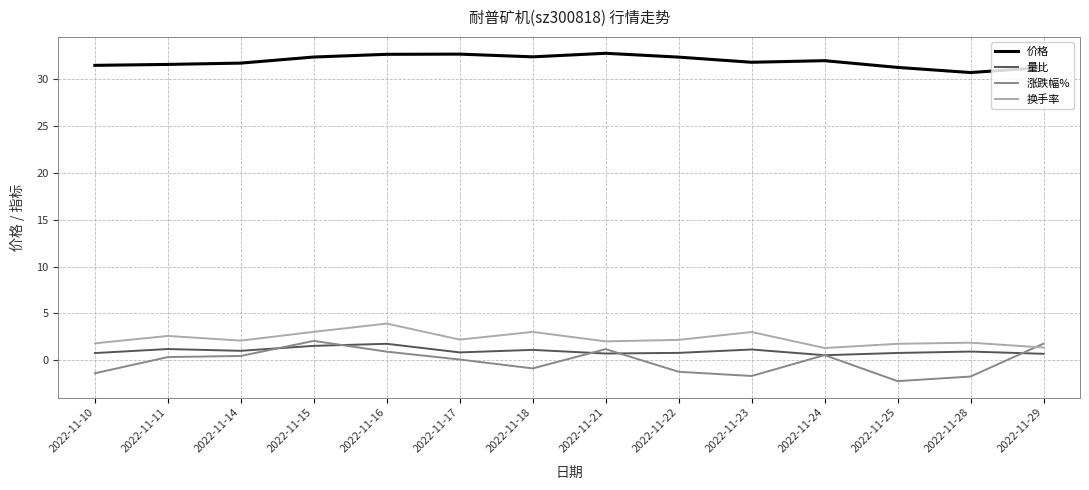

Does the chart have visible grid lines?

Yes